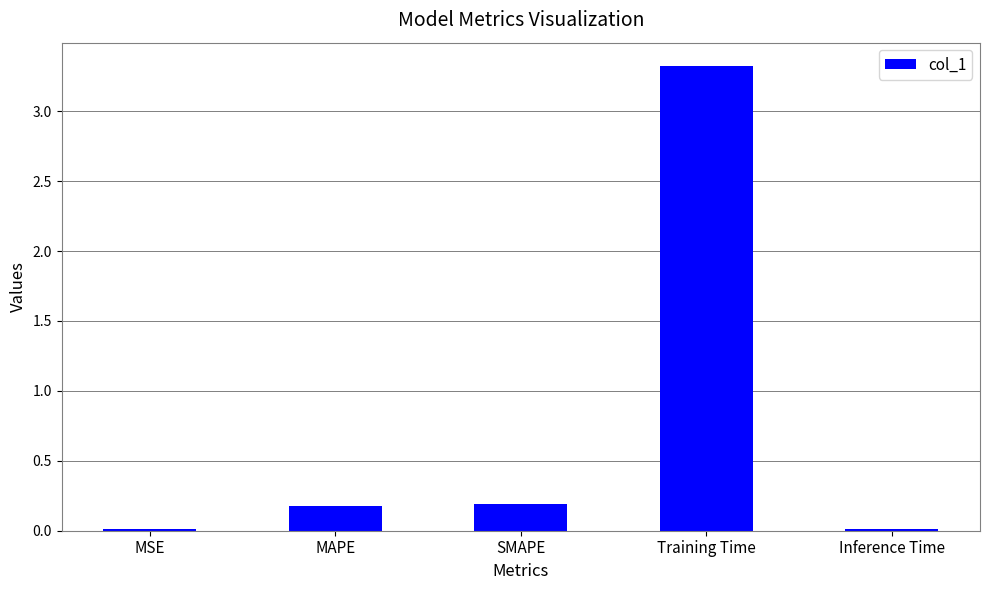

The value at Training Time is 3.3. True or false?

True